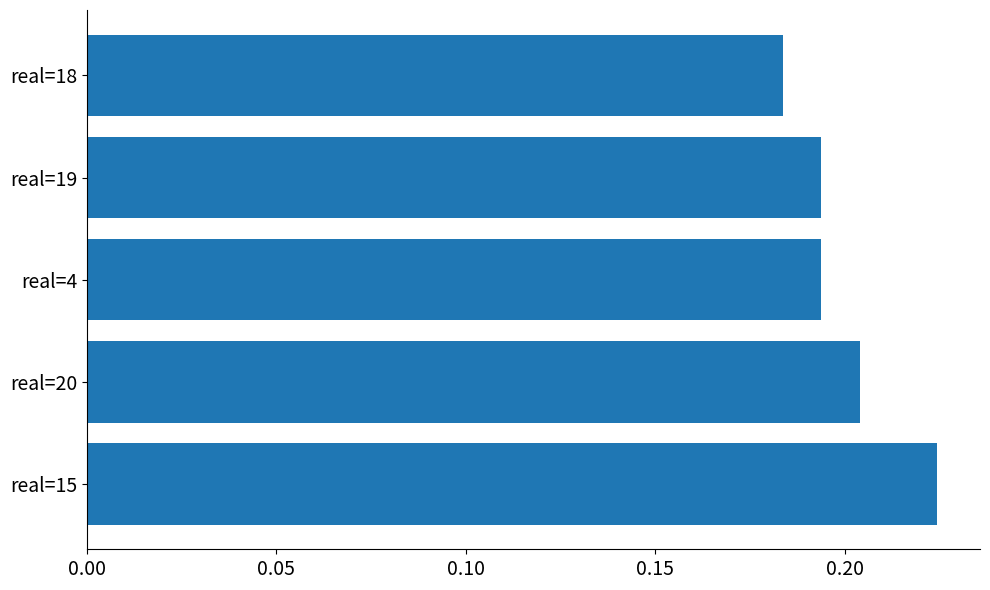

At which category does the chart reach its peak across all series?

real=15